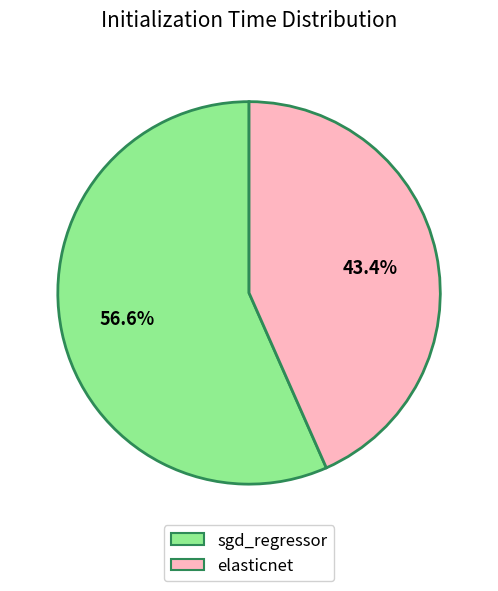

Do sgd_regressor and elasticnet together represent more than half of the pie?

Yes